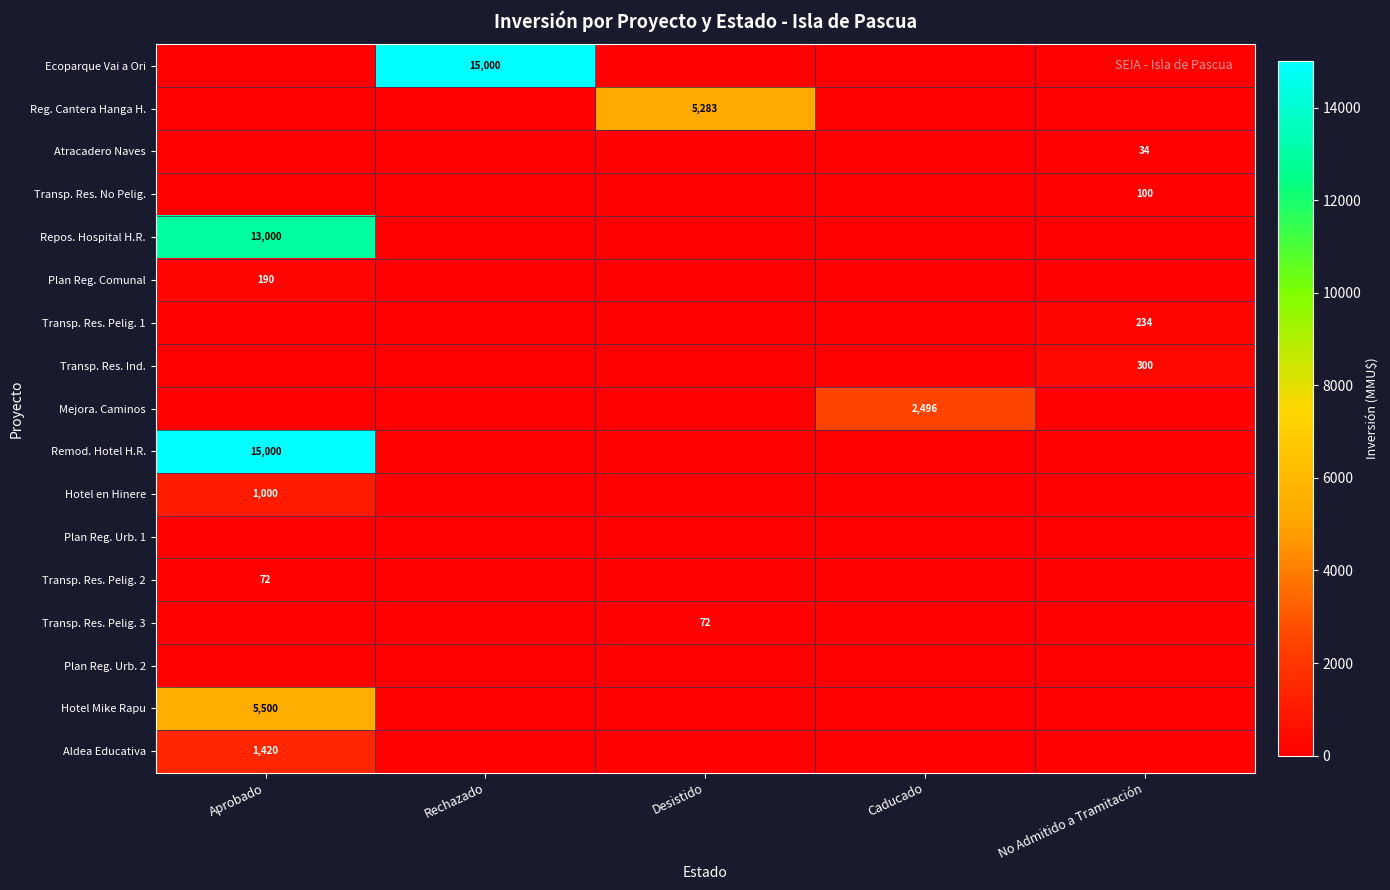

Is it true that Mejora. Caminos equals 521 at Caducado?

False